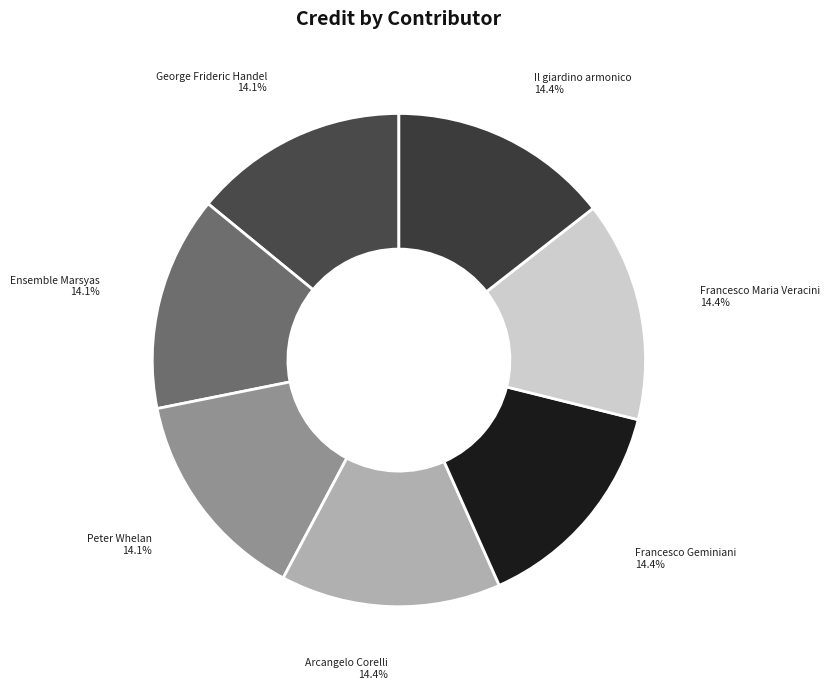

Is there a majority slice in this chart?

No